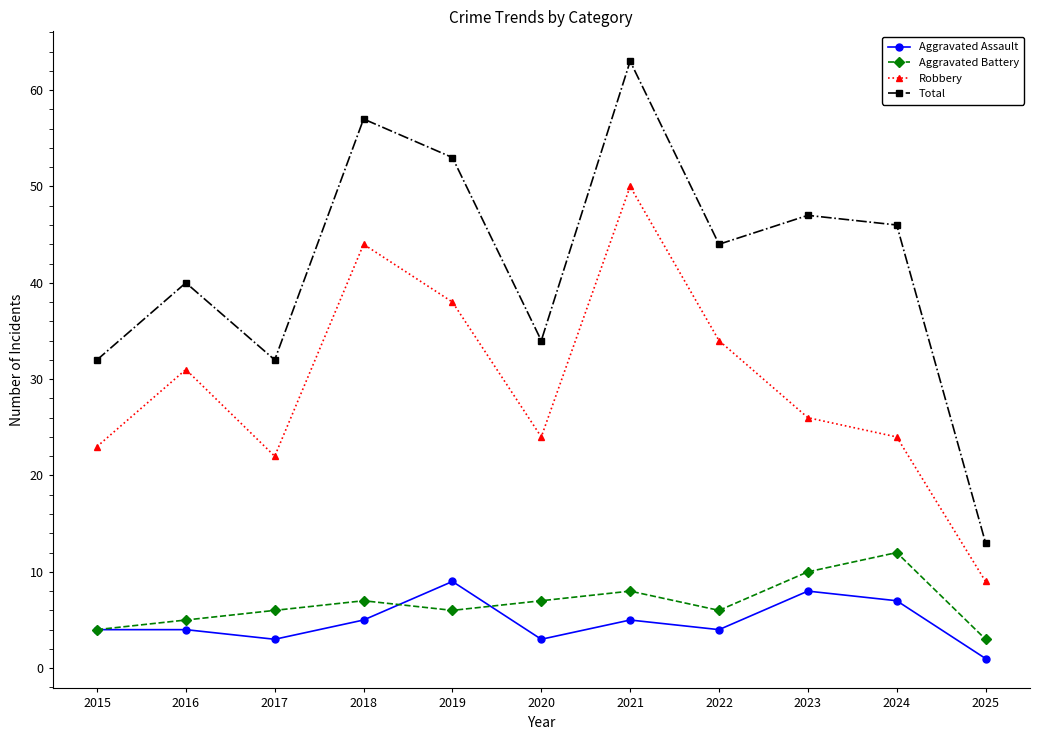

What is the value of the Total point at the 6th from the left?

34